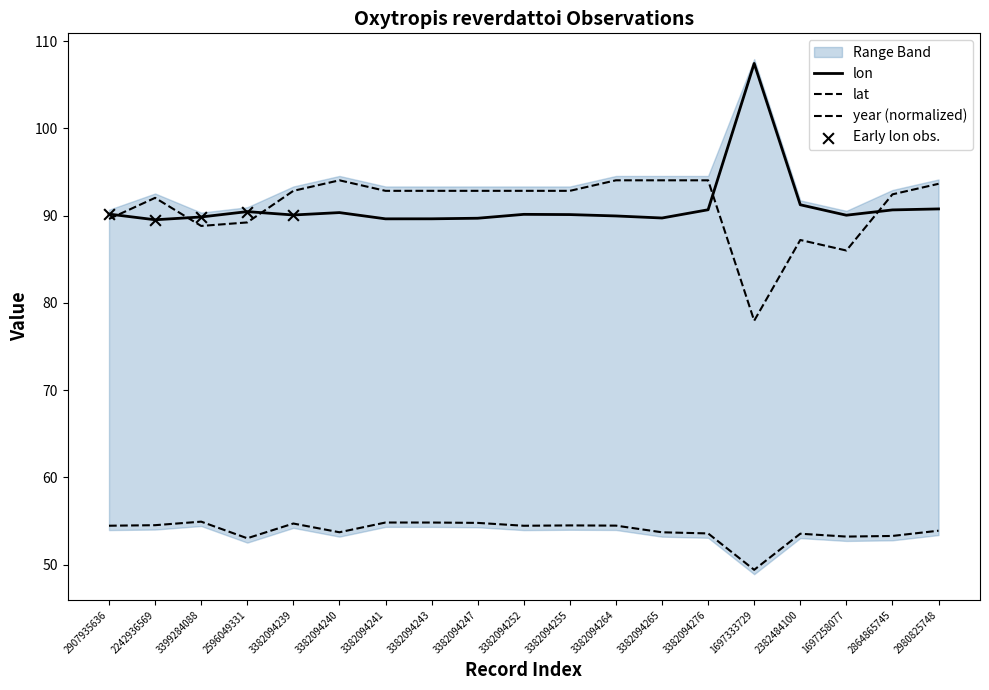

Is the value of lat at 3382094247 greater than the value of year at 2382484100?

No